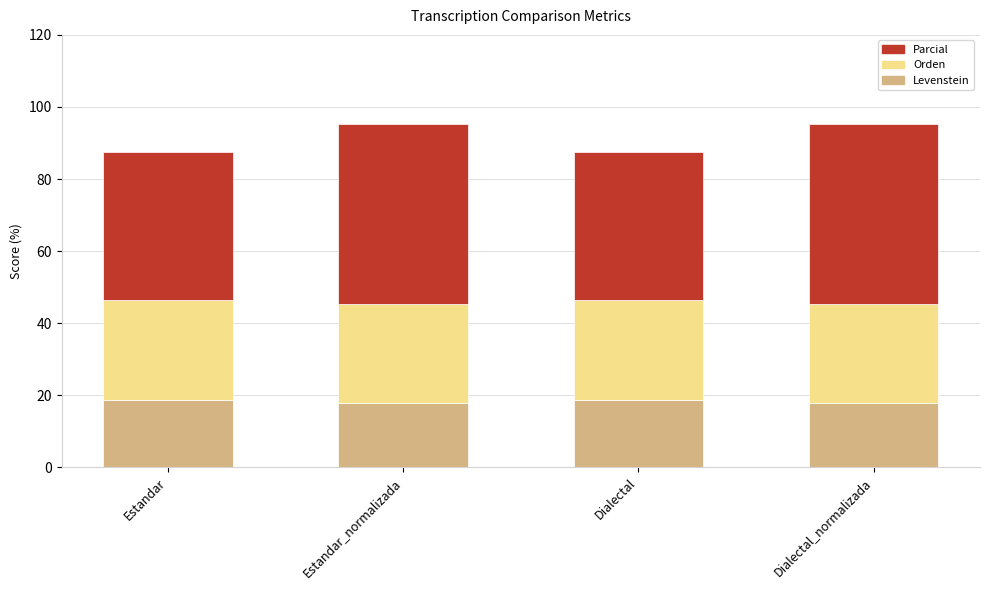

The Levenstein series shows 17.9 at Estandar_normalizada. True or false?

True